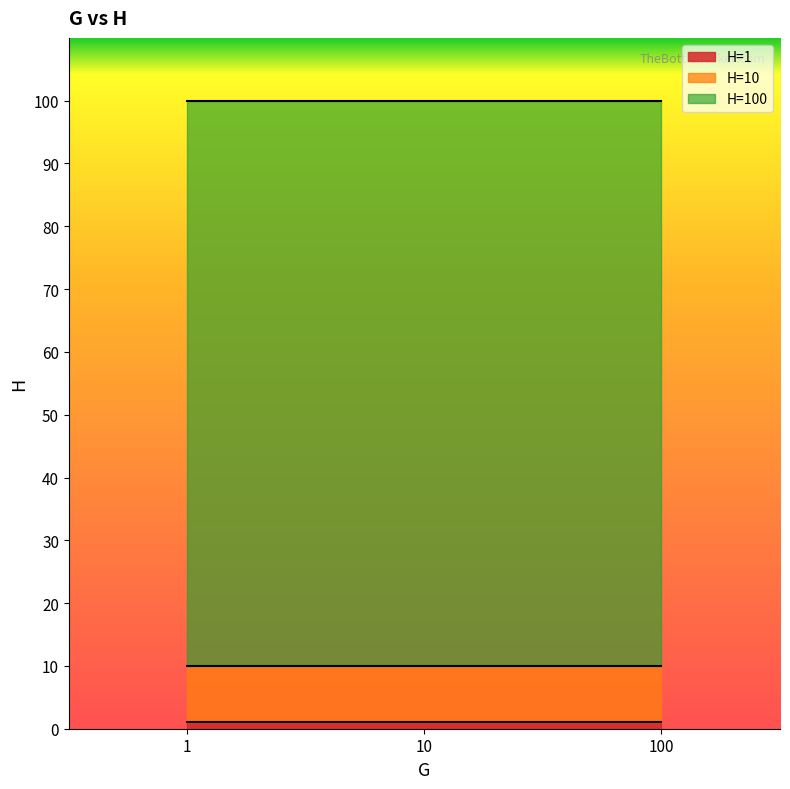

Reading left to right, what are all the values shown in this chart?

100=100	100=10	100=1	10=100	10=10	10=1	1=100	1=10	1=1